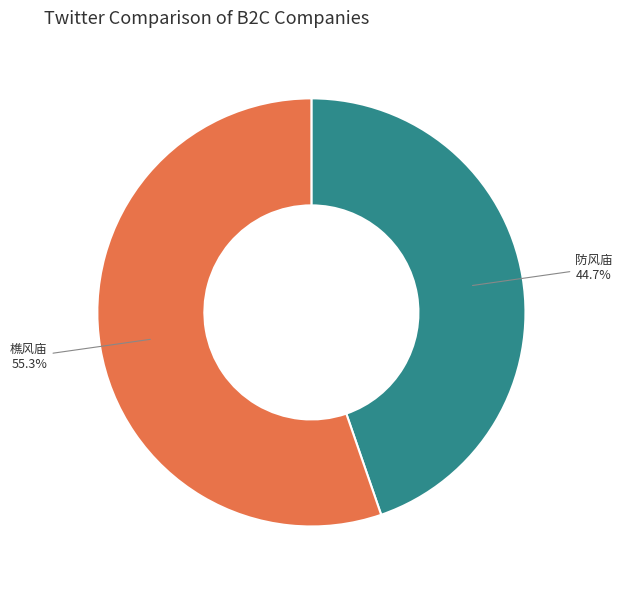

Is there a majority slice in this chart?

Yes